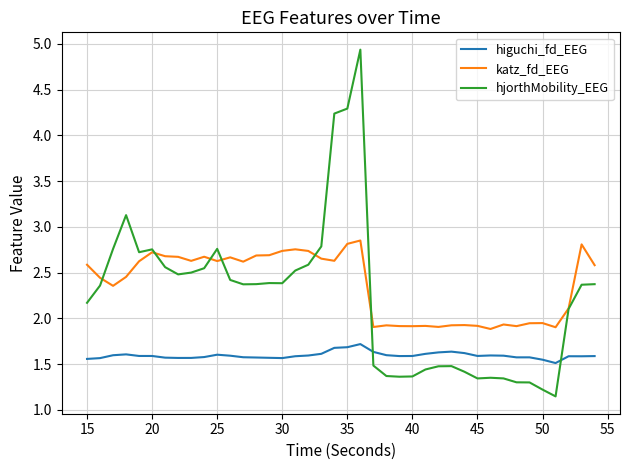

True or false: katz_fd_EEG and higuchi_fd_EEG cross at least once.

False